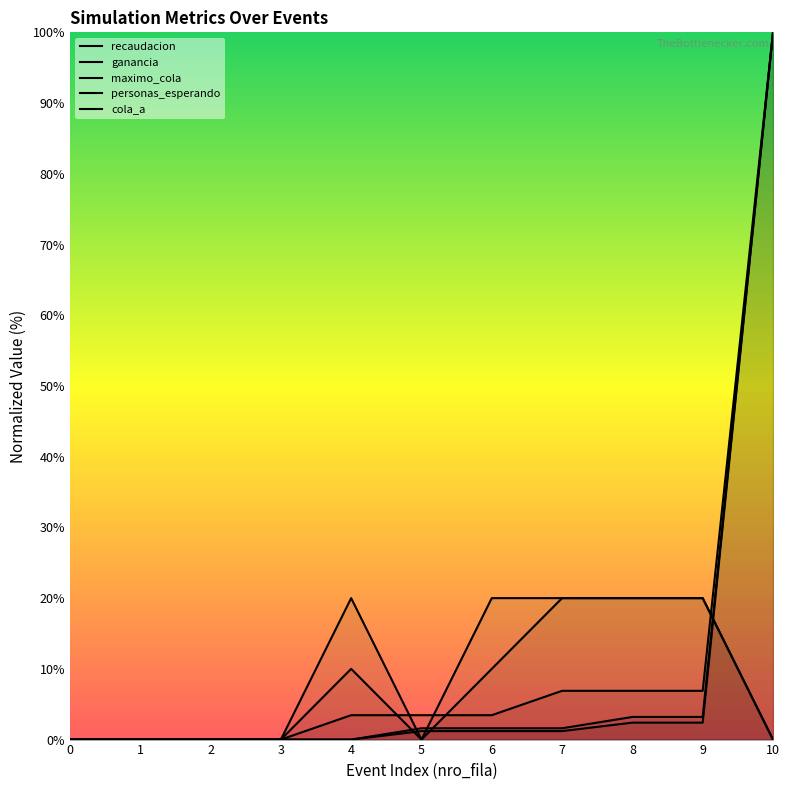

How many lines are shown in the chart?

5